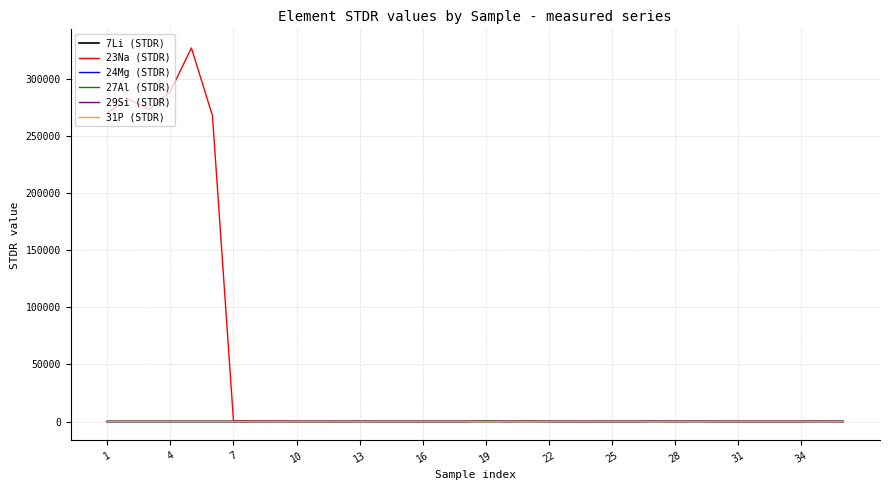

How many lines are shown in the chart?

6